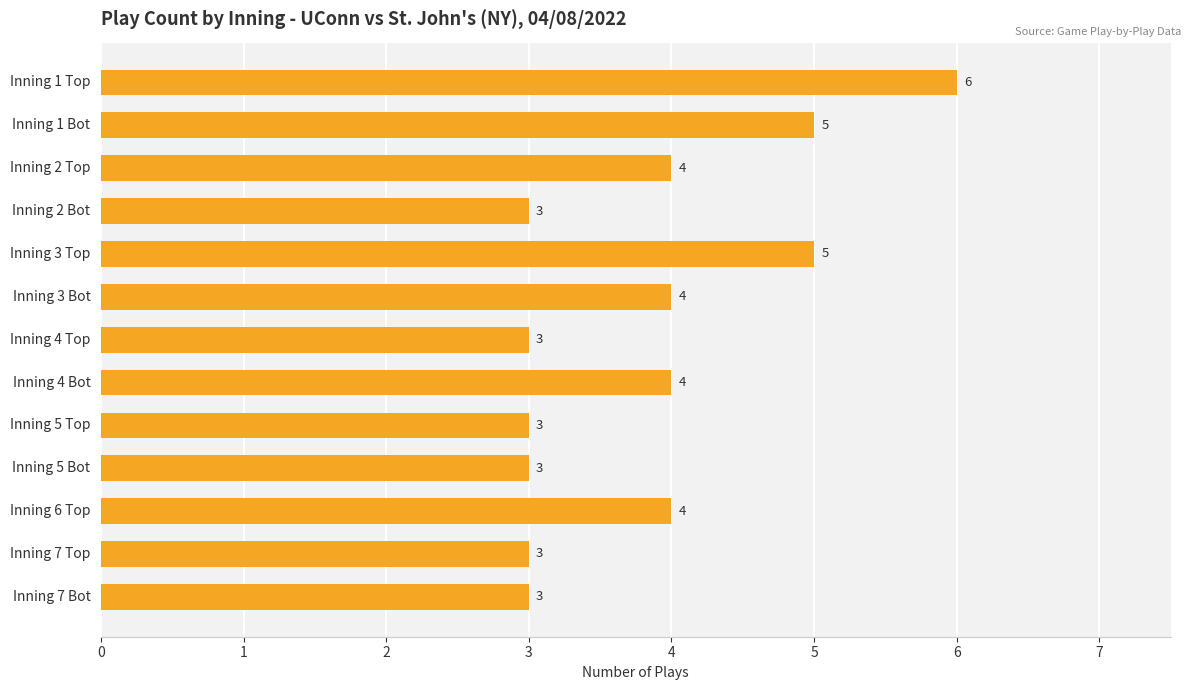

What is the label of the 13th bar from the bottom?

Inning 1 Top